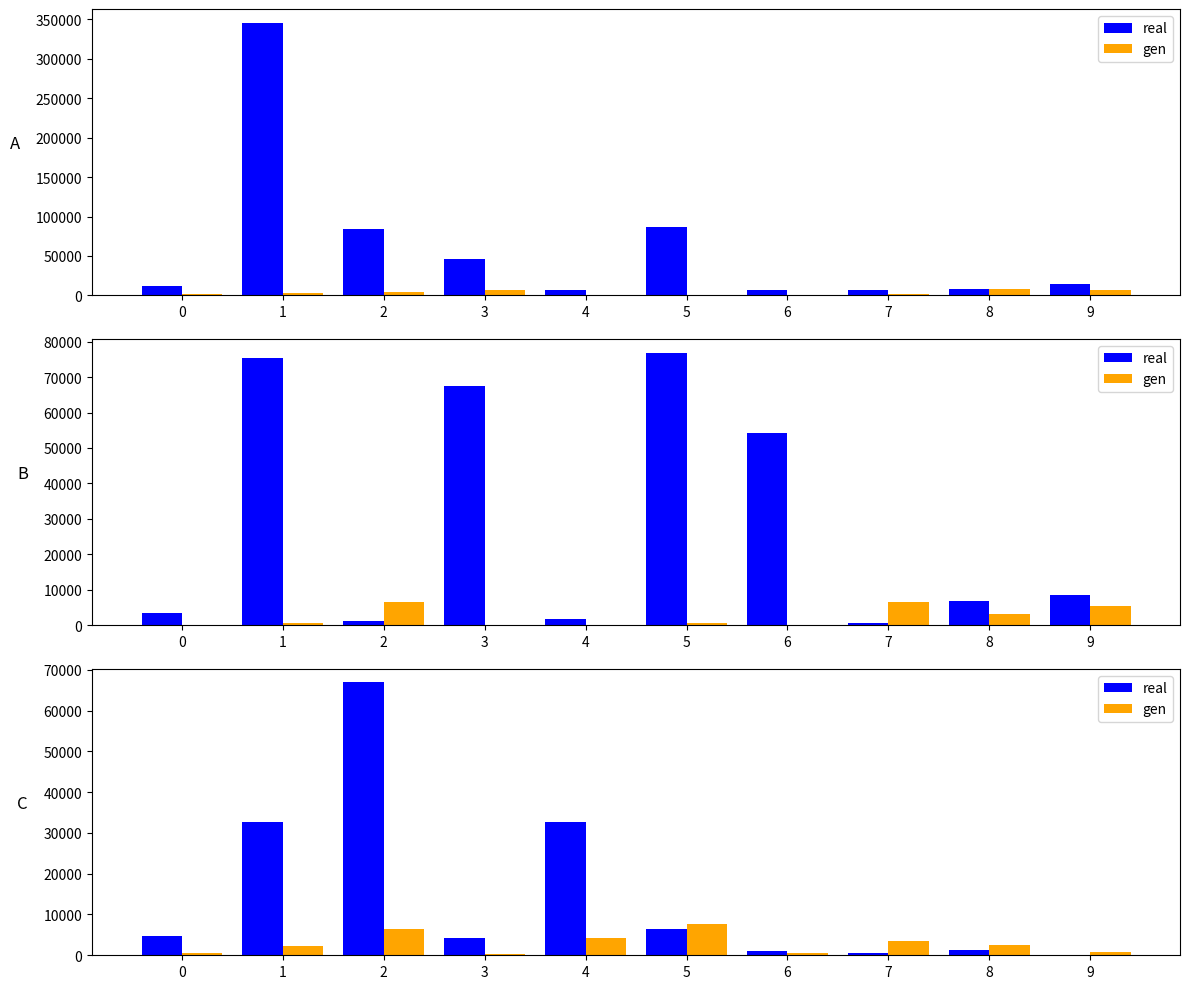

Where does the real series first go above 4648?

1